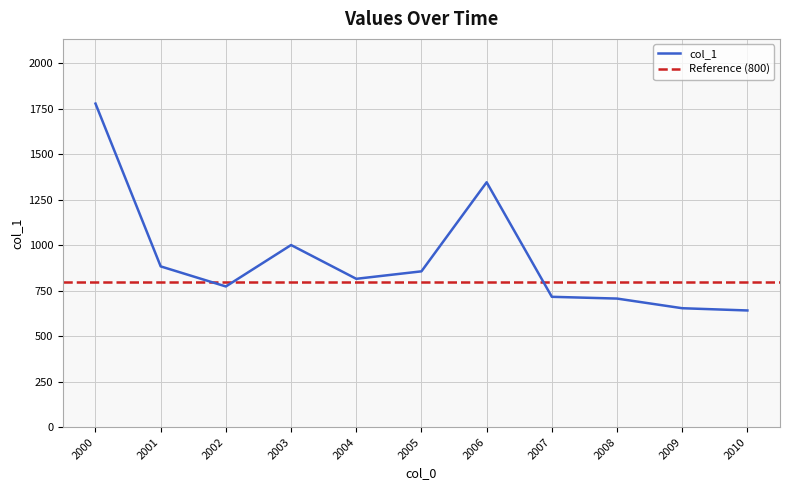

Is it true that col_1 equals 723.1 at 2006?

False